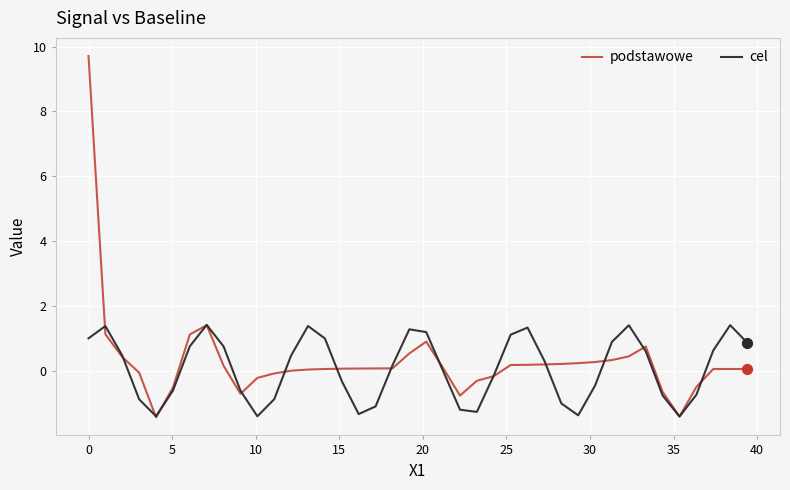

What are all the series names shown in the legend?

podstawowe, cel